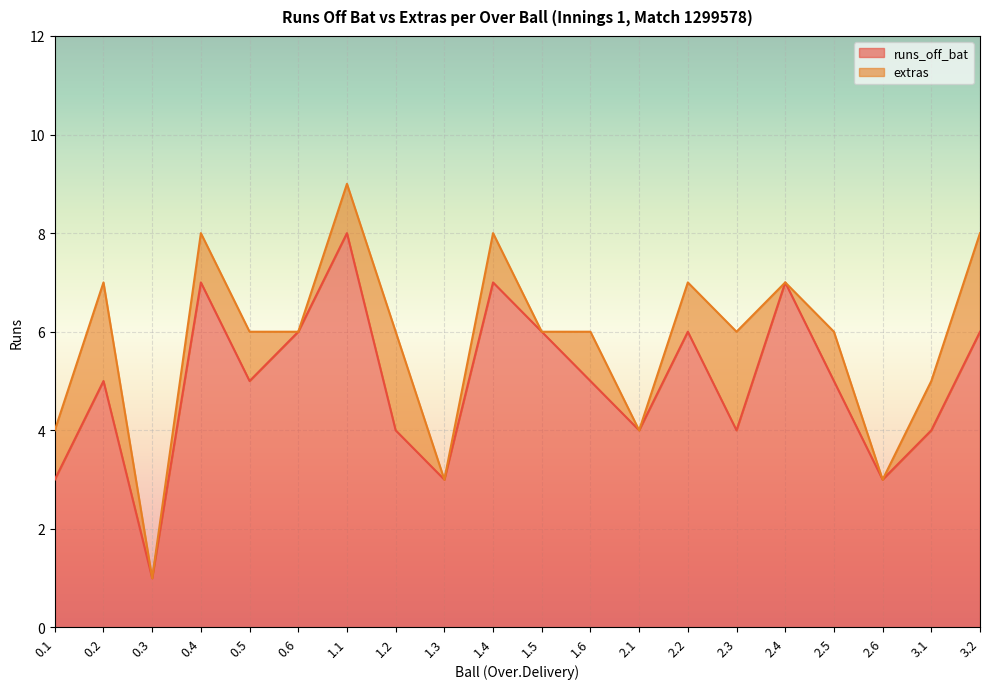

What is the difference between the values at 1.2 and 3.2?

2